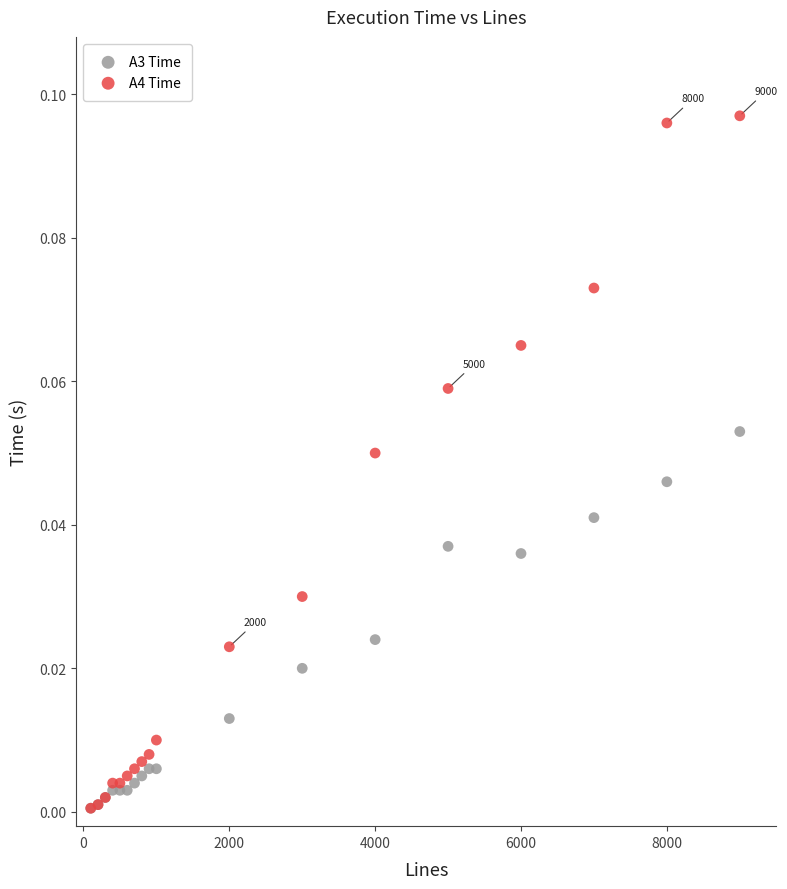

Which series has the widest spread of Y values?

A4 Time